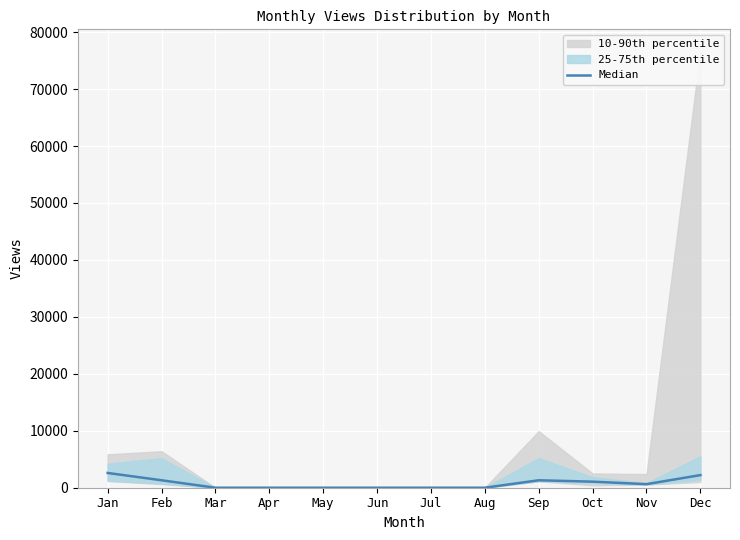

Rank the categories by value from highest to lowest.

Jan, Dec, Feb, Sep, Oct, Nov, Mar, Apr, May, Jun, Jul, Aug